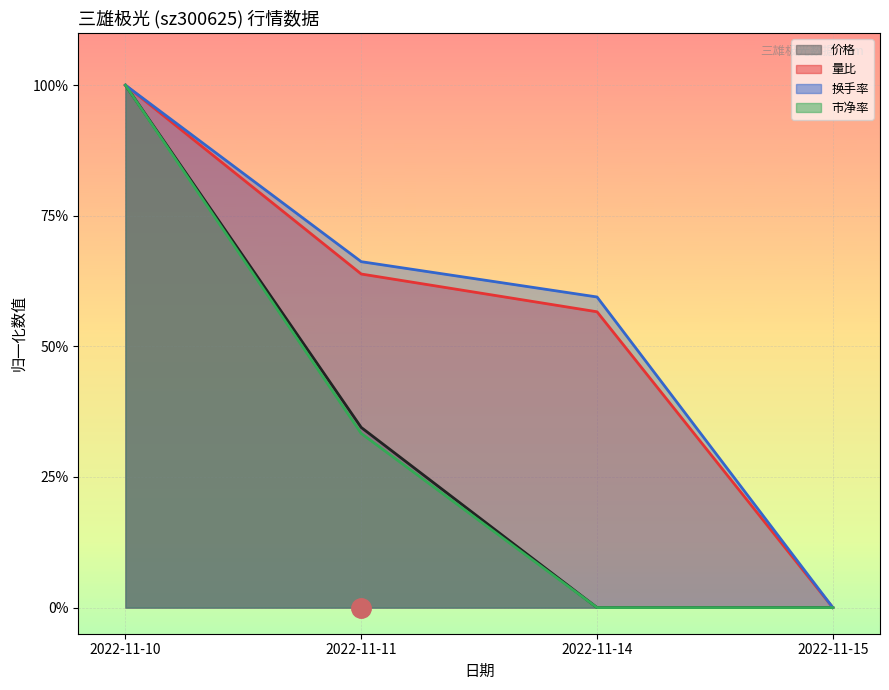

How many distinct data groups are displayed?

4